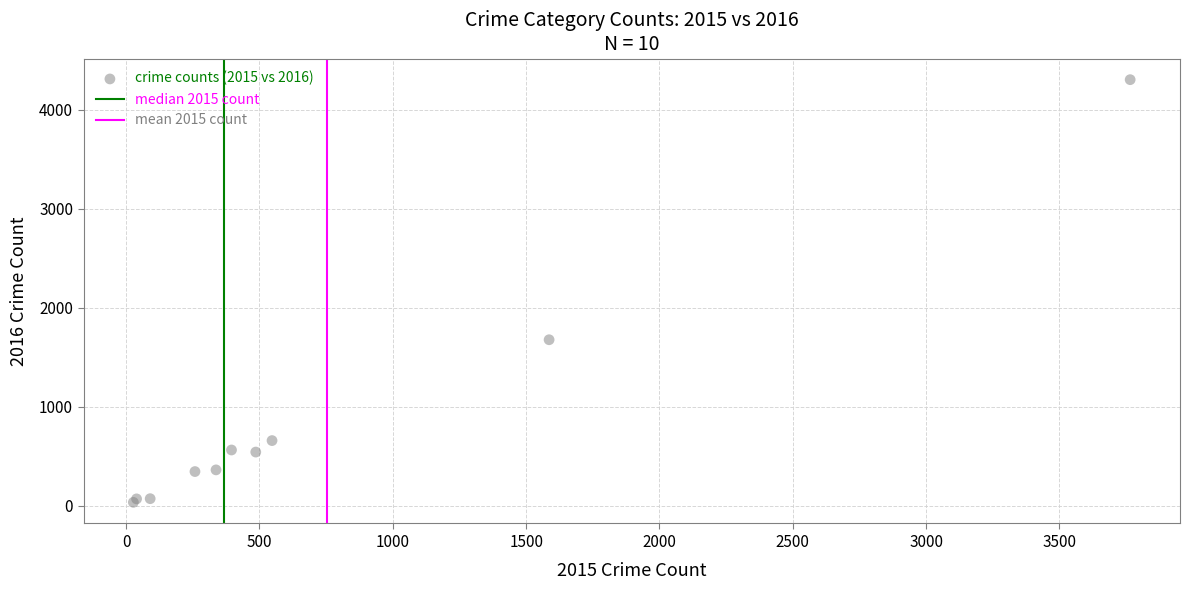

What Y value in the scatter plot is closest to 2167?

1675